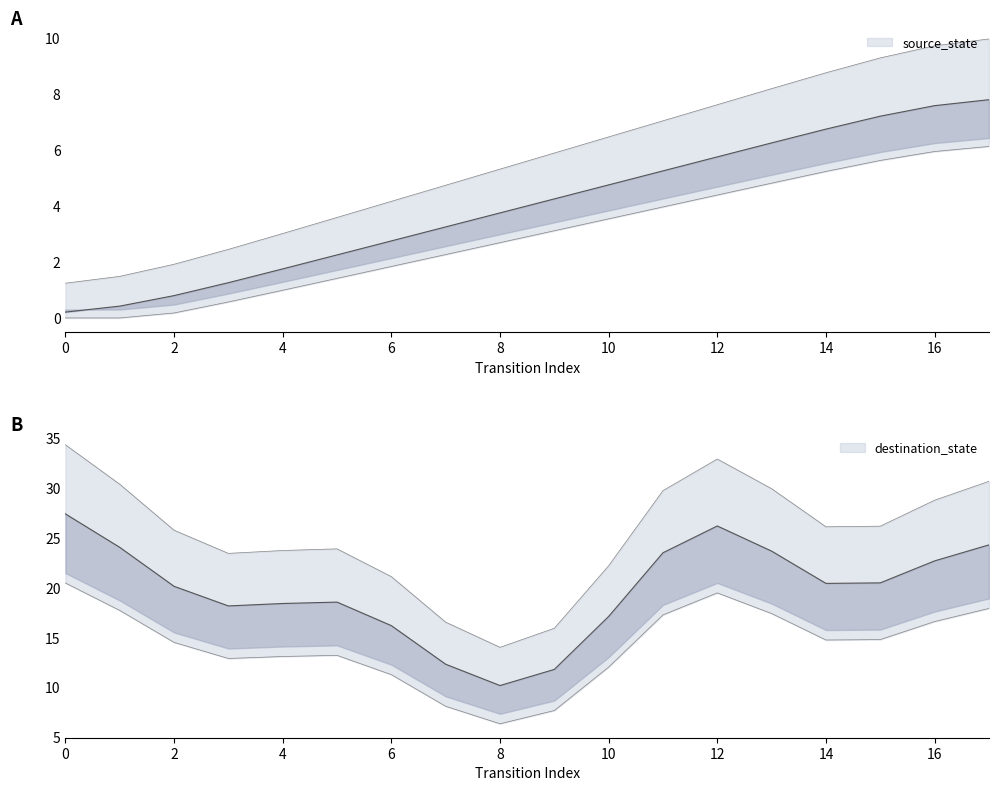

Where does the data first go above 5?

8